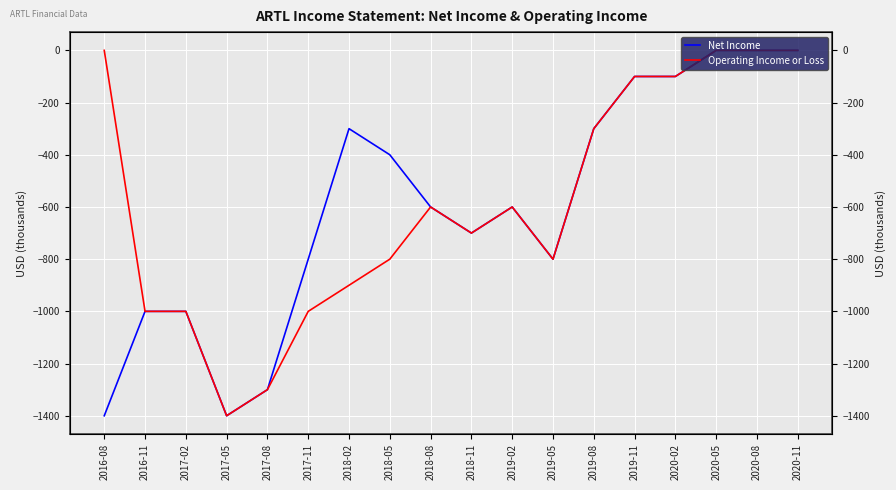

In Net Income, how many points are higher than both neighbors (excluding endpoints)?

2